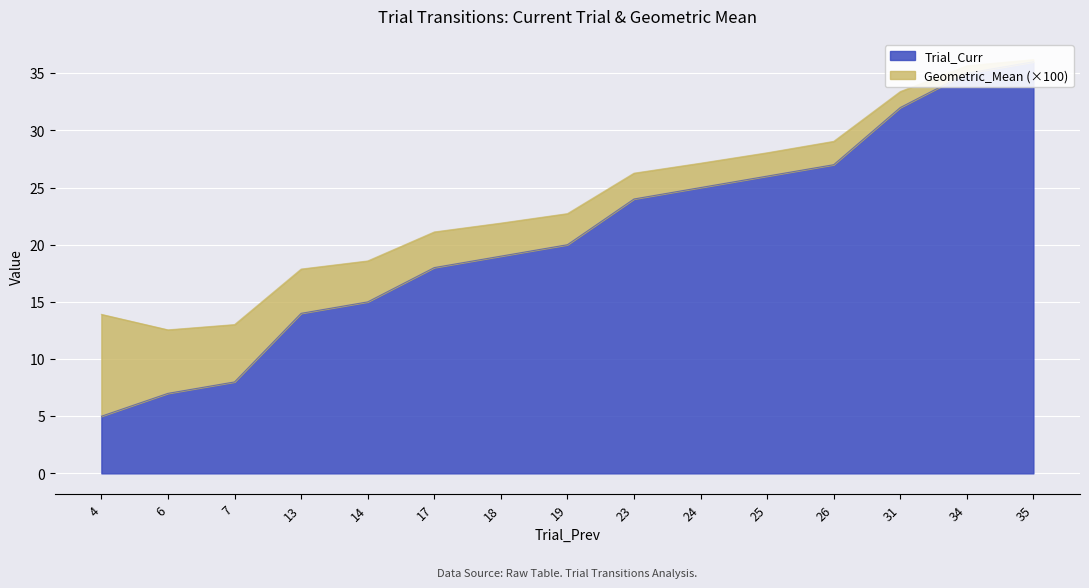

What is the value of the 9th point from the left?

24